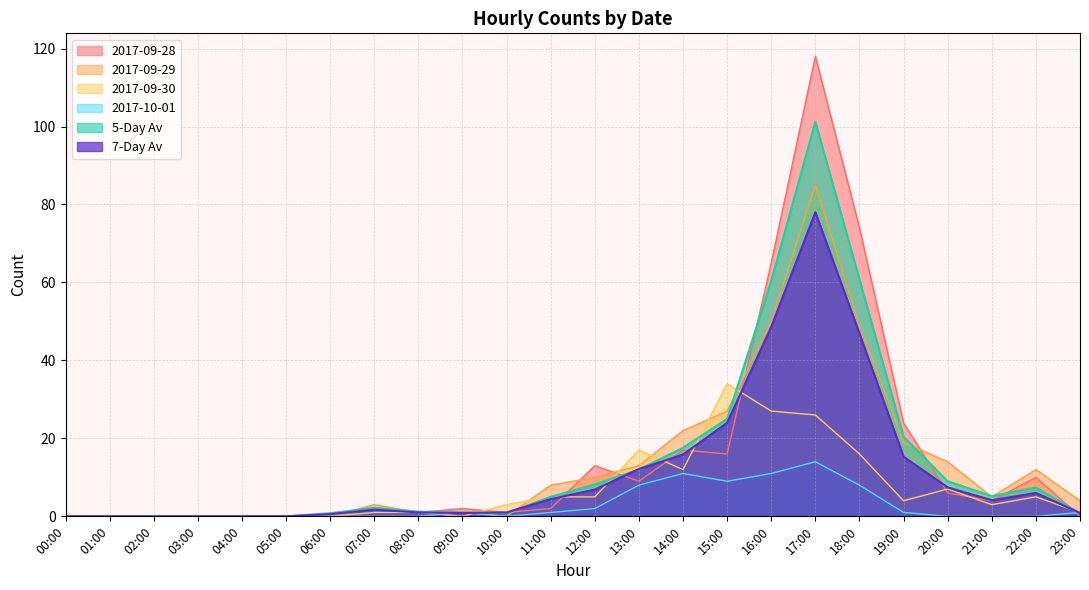

At 22:00, list the series in order from smallest to largest.

2017-10-01, 2017-09-30, 7-Day Av, 5-Day Av, 2017-09-28, 2017-09-29